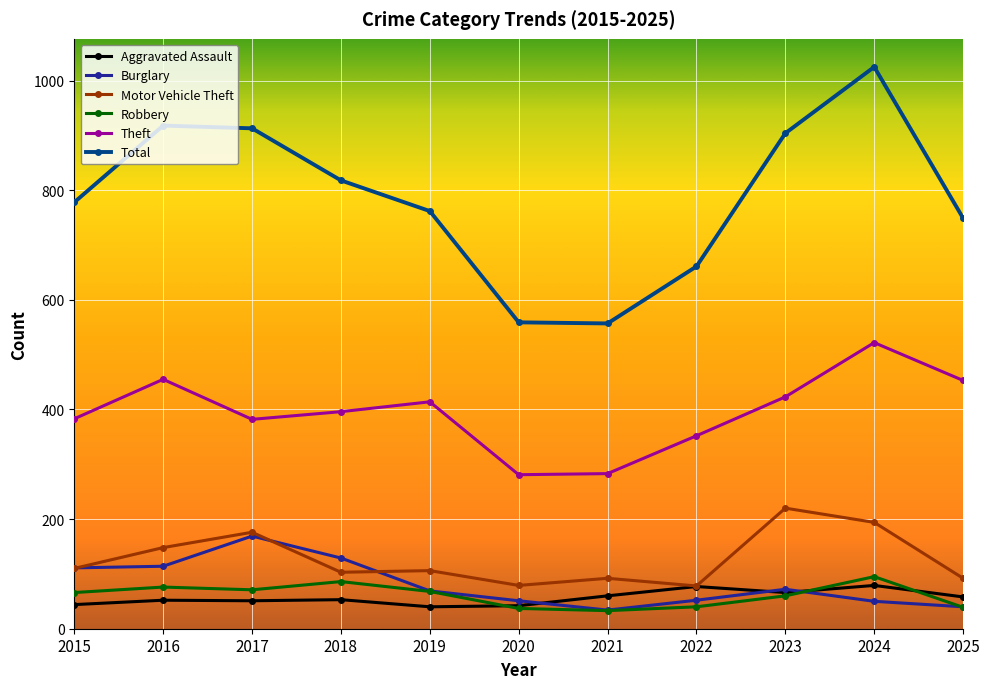

How many categories are shown in the chart?

11